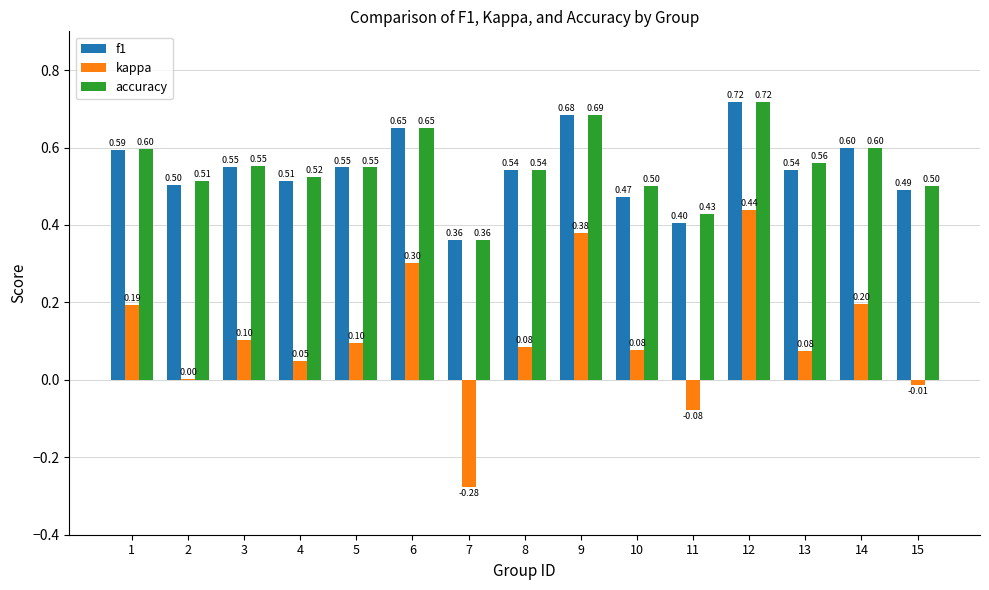

How many groups of bars are there?

15